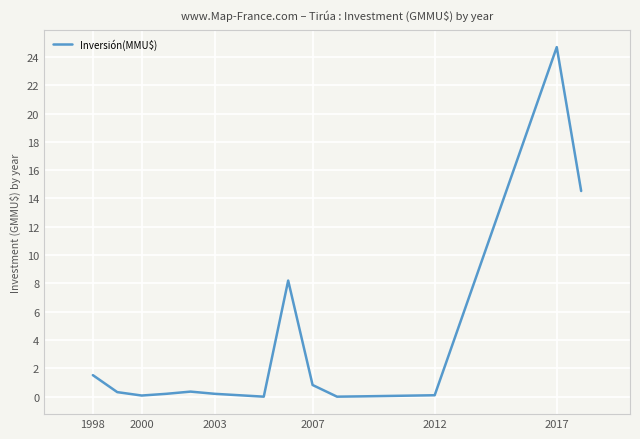

What is the difference between the maximum and minimum values?

24.7